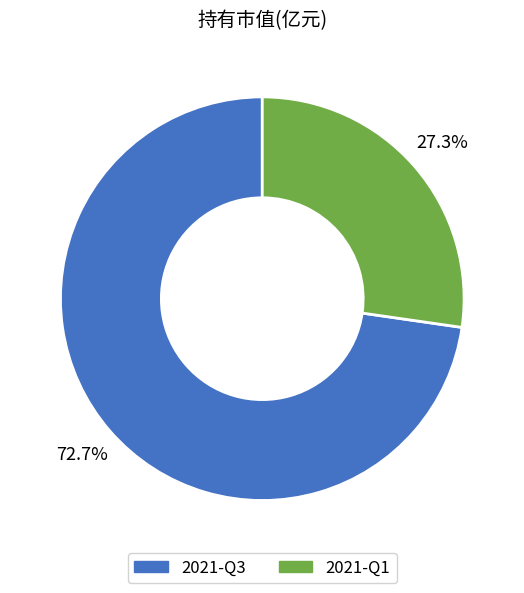

Rank the categories by value from lowest to highest.

2021-Q1, 2021-Q3